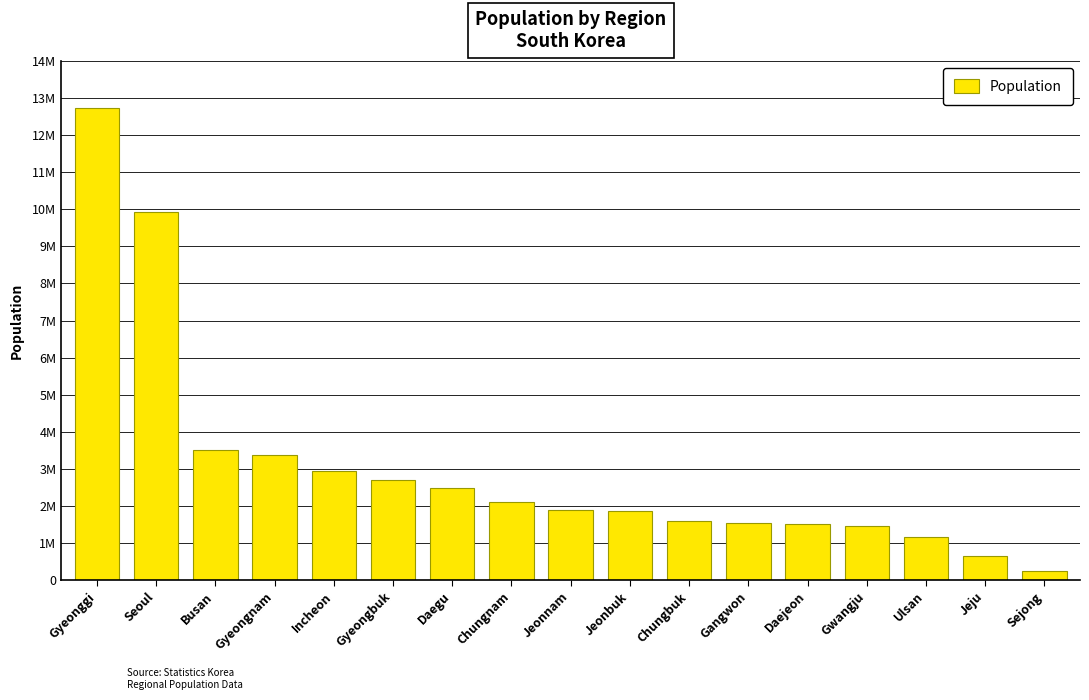

Does the chart contain any negative values?

No